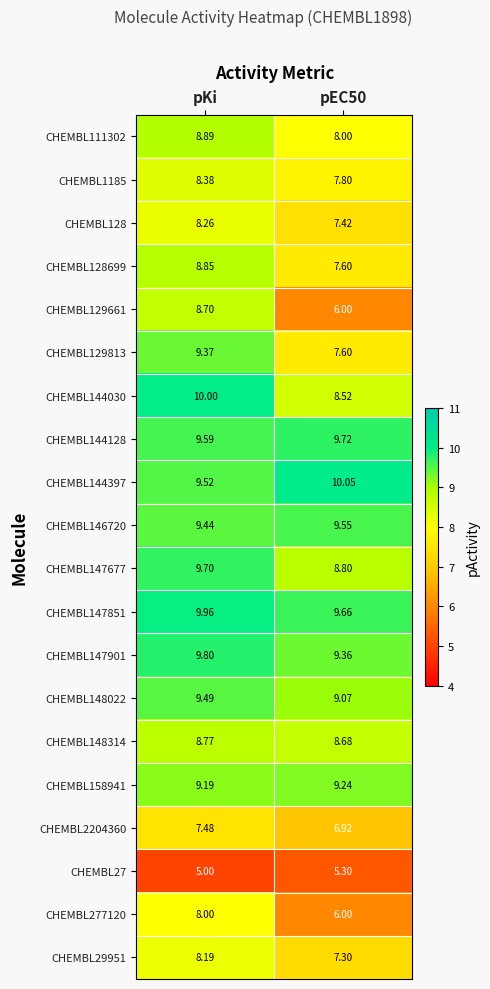

At which label is CHEMBL144128 closest to 9?

pKi